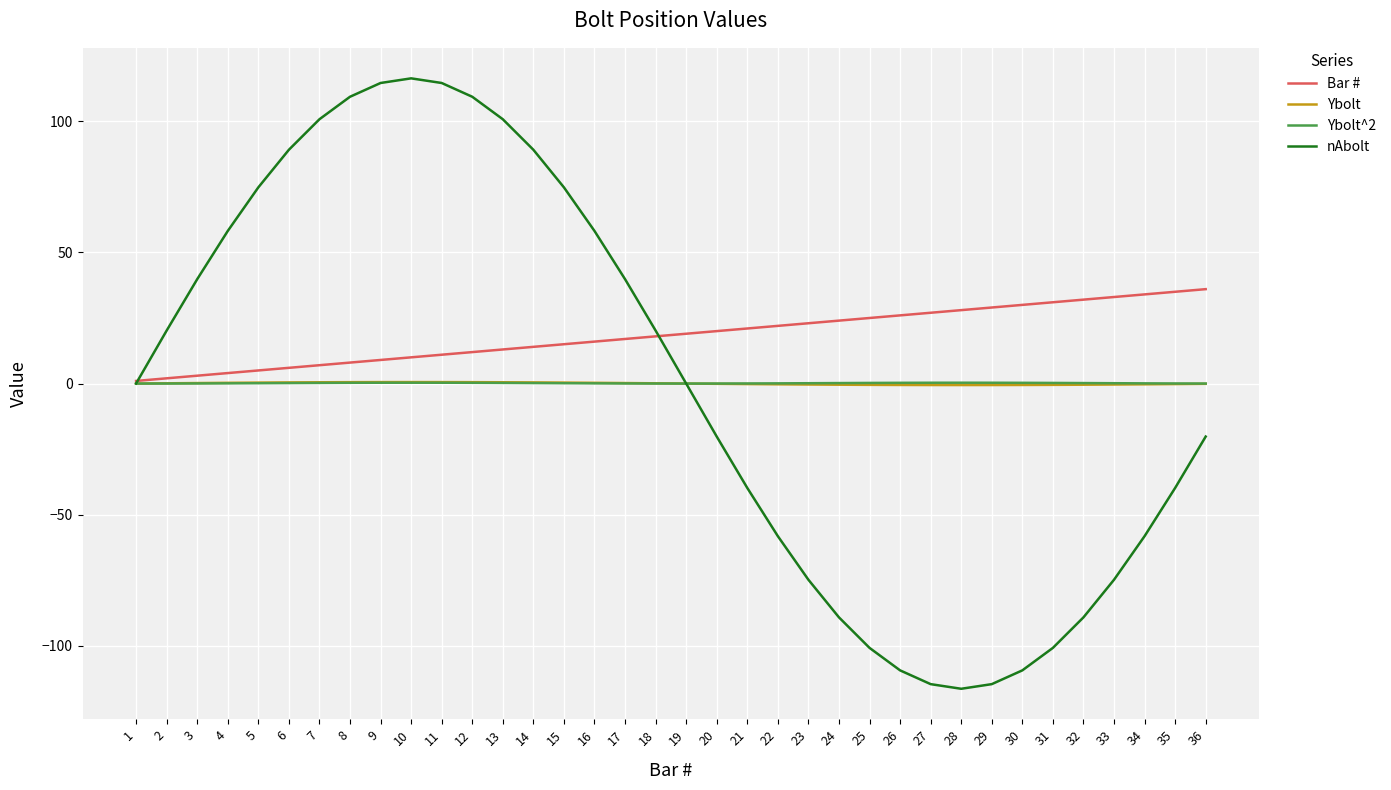

Is the value of Ybolt at 7 greater than the value of Bar # at 13?

No